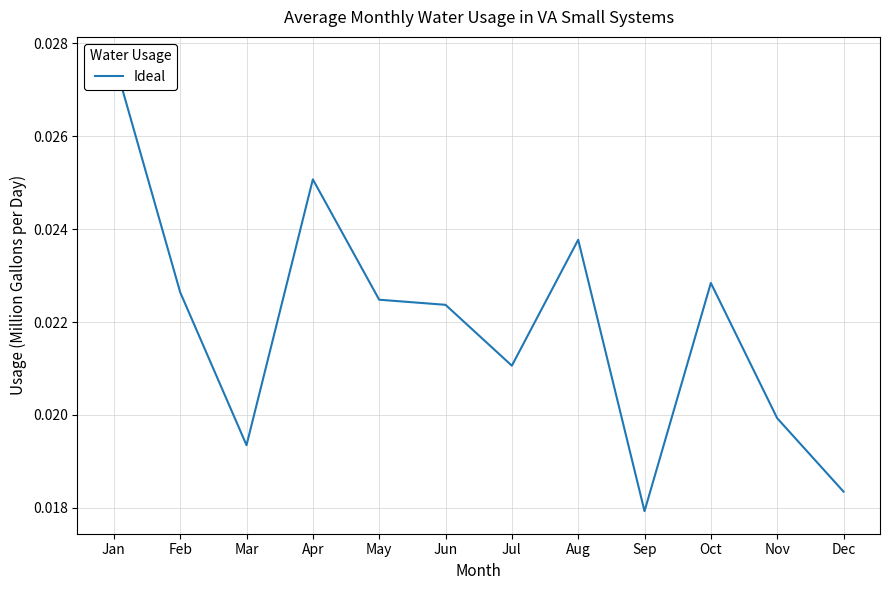

Rank the categories by value from lowest to highest.

Sep, Dec, Mar, Nov, Jul, Jun, May, Feb, Oct, Aug, Apr, Jan